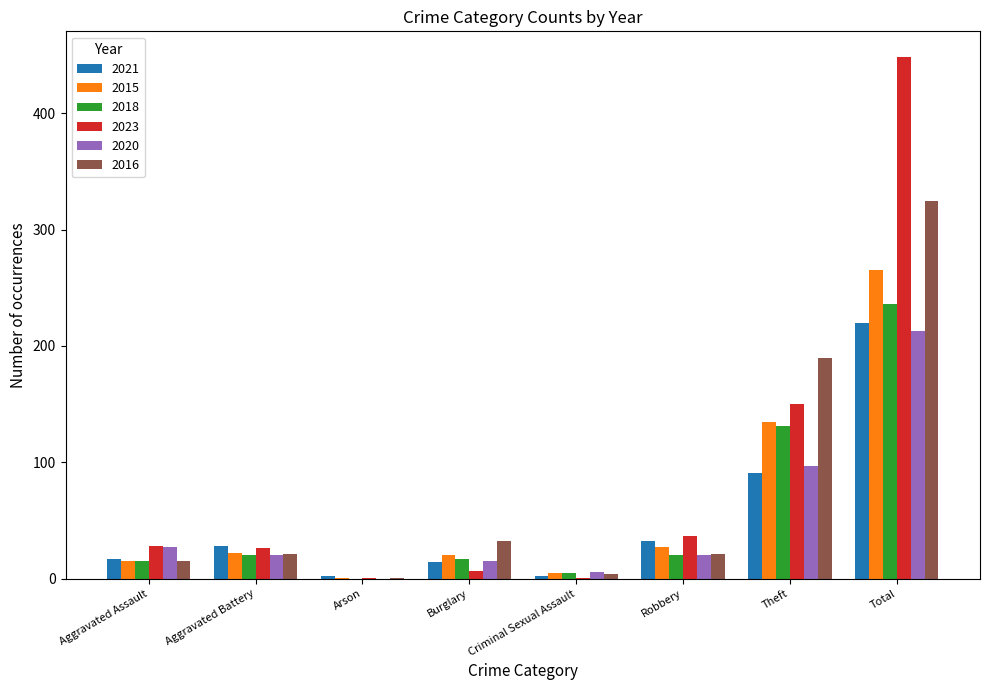

What is the average value of the 2015 series?

61